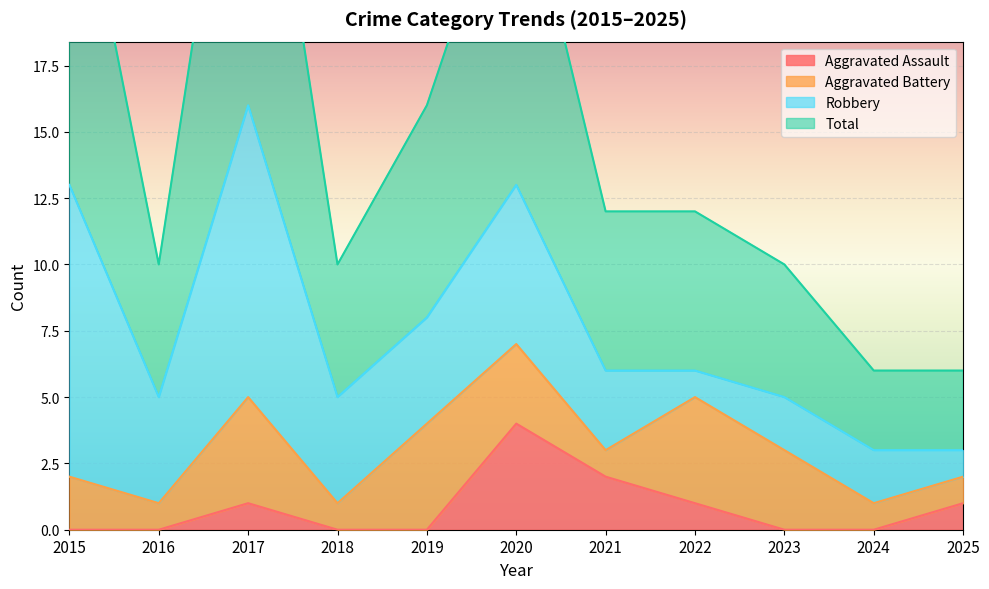

True or false: Total and Aggravated Assault cross at least once.

False